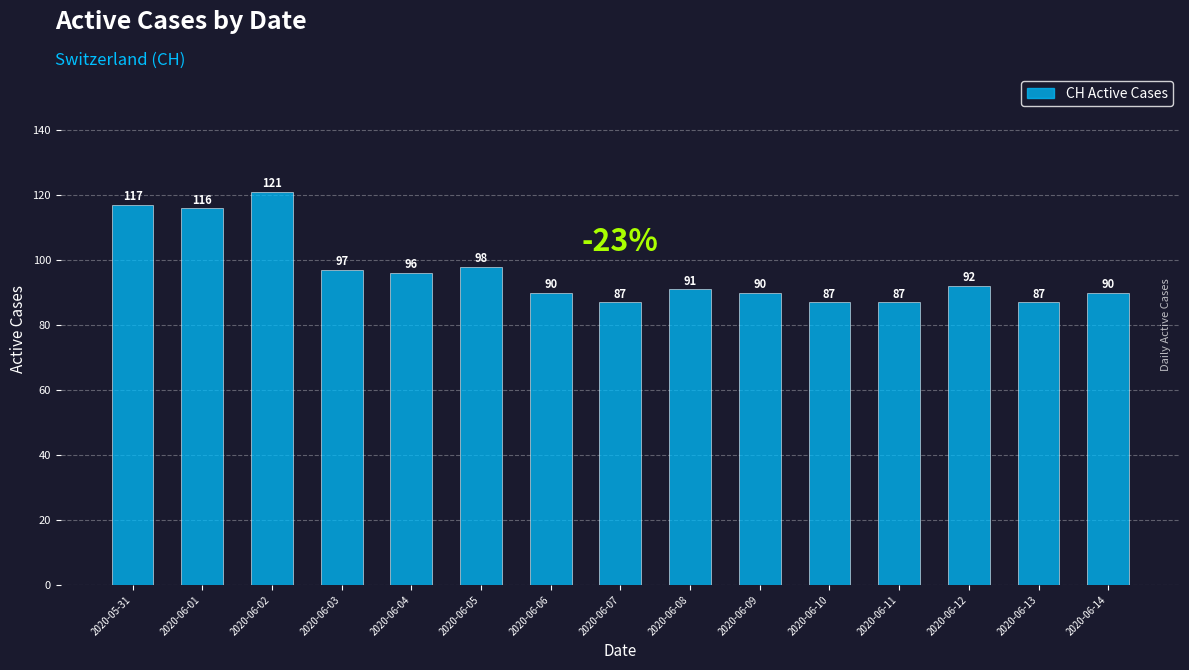

What is the sum of all values?

1446